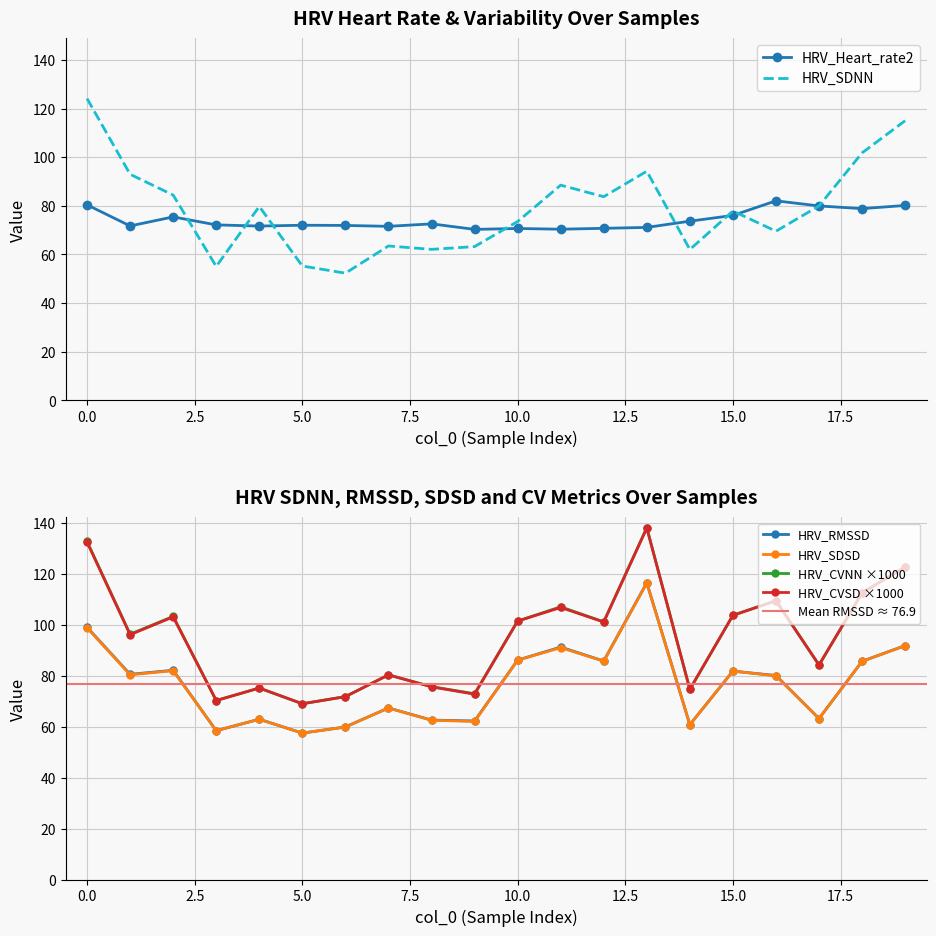

What are all the series names shown in the legend?

HRV_Heart_rate2, HRV_SDNN, HRV_RMSSD, HRV_SDSD, HRV_CVNN, HRV_CVSD